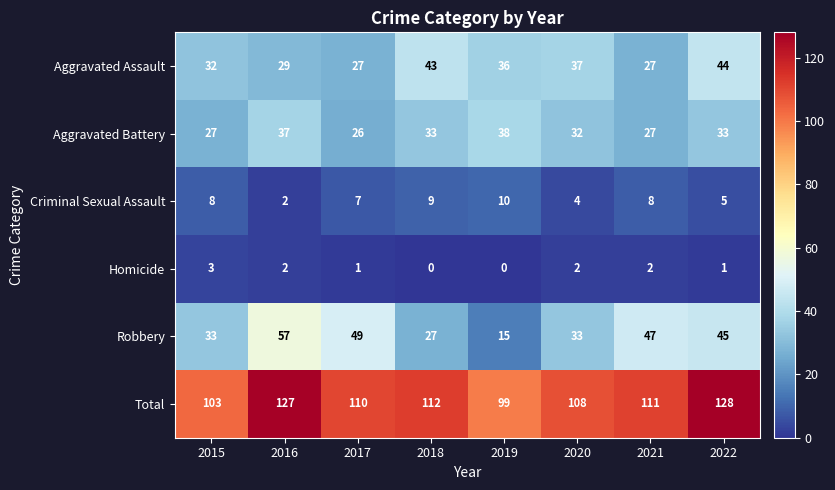

What is the greatest value displayed?

128